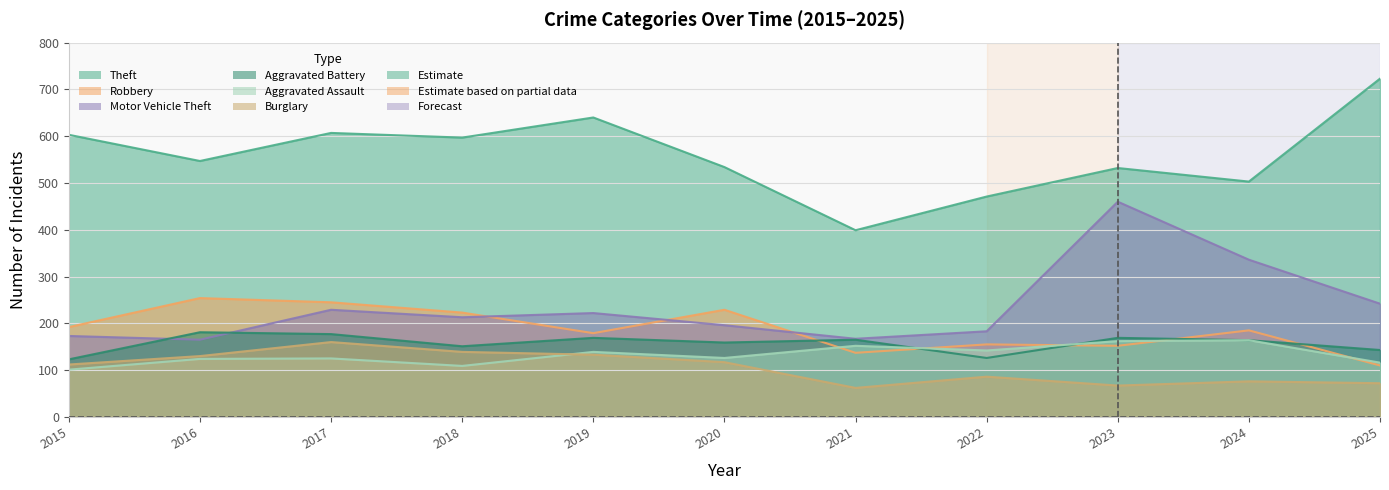

What is the sum of all Burglary values?

1154